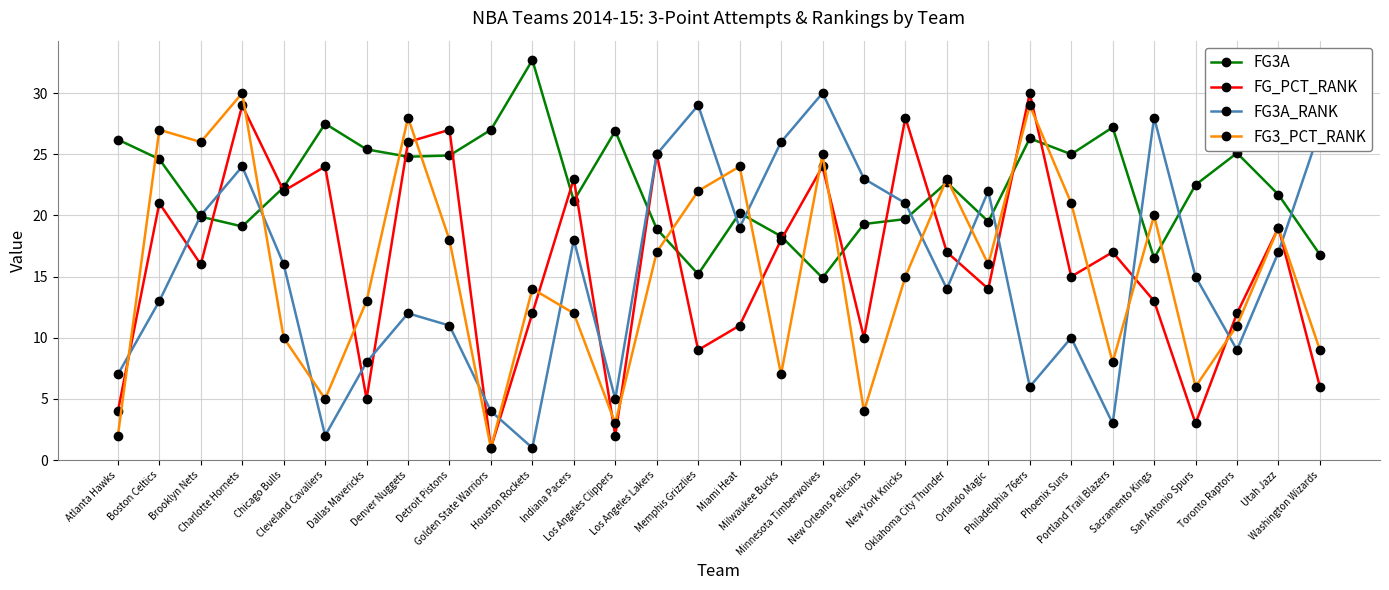

How many interior local peaks does the FG3A series have?

8